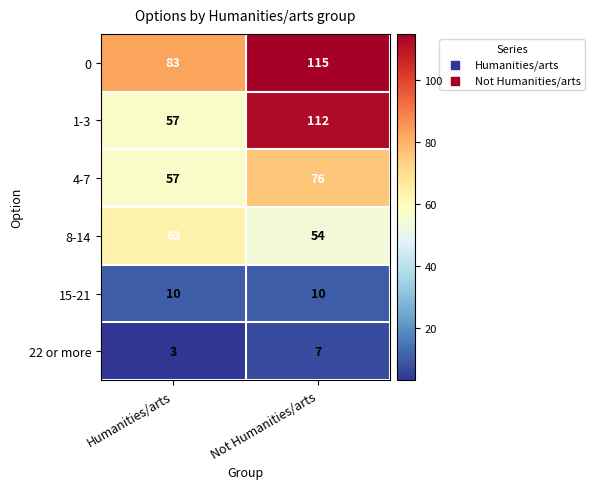

At which label does 8-14 reach its peak?

Humanities/arts